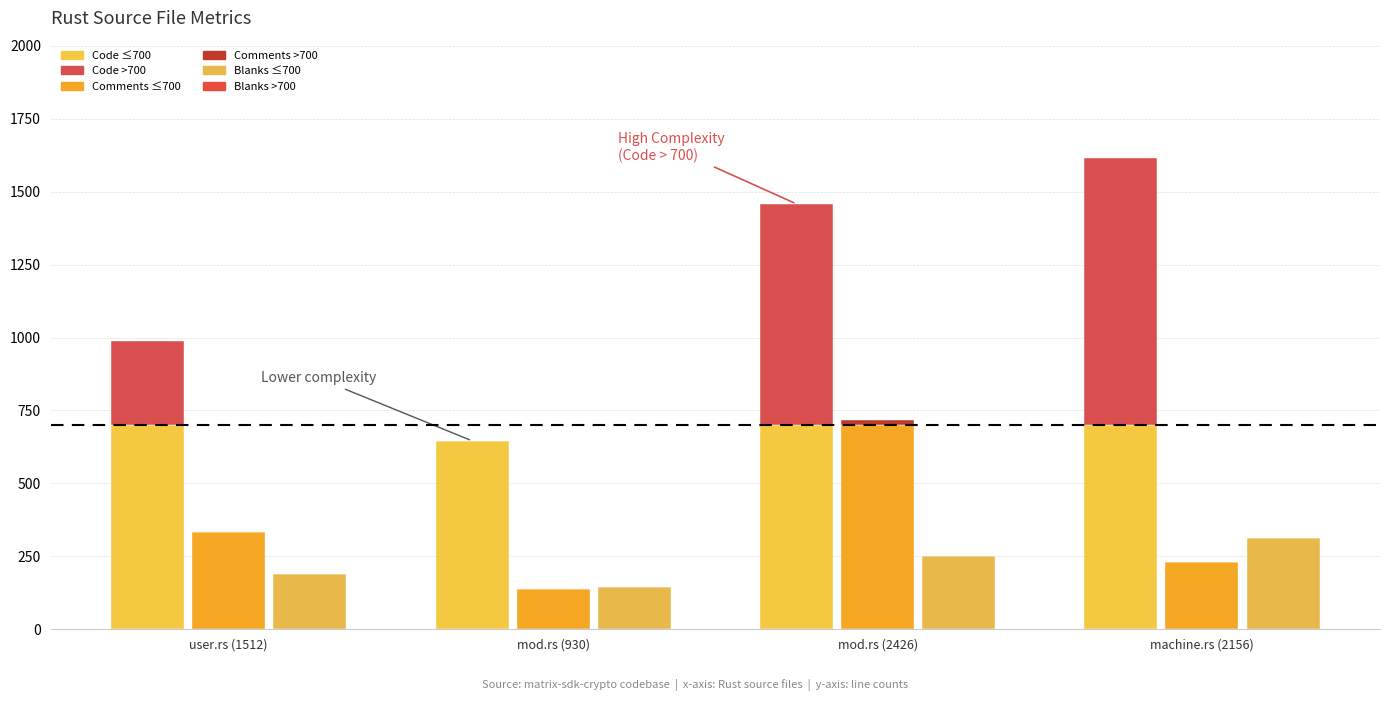

Reading right to left, extract all data points from this chart.

Code (≤700): 700	700	646	700
Code (>700): 914	758	0	287
Comments (≤700): 230	700	138	335
Comments (>700): 0	17	0	0
Blanks (≤700): 312	251	146	190
Blanks (>700): 0	0	0	0